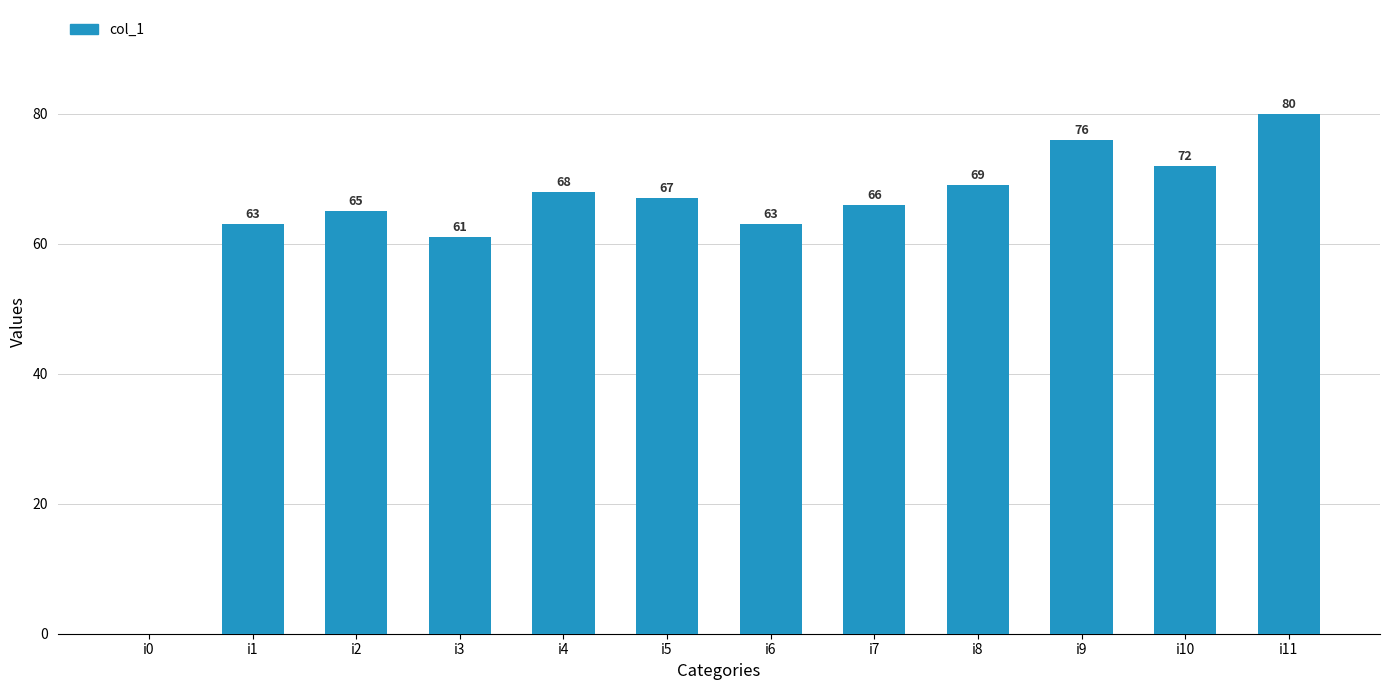

What is the sum of all values?

750